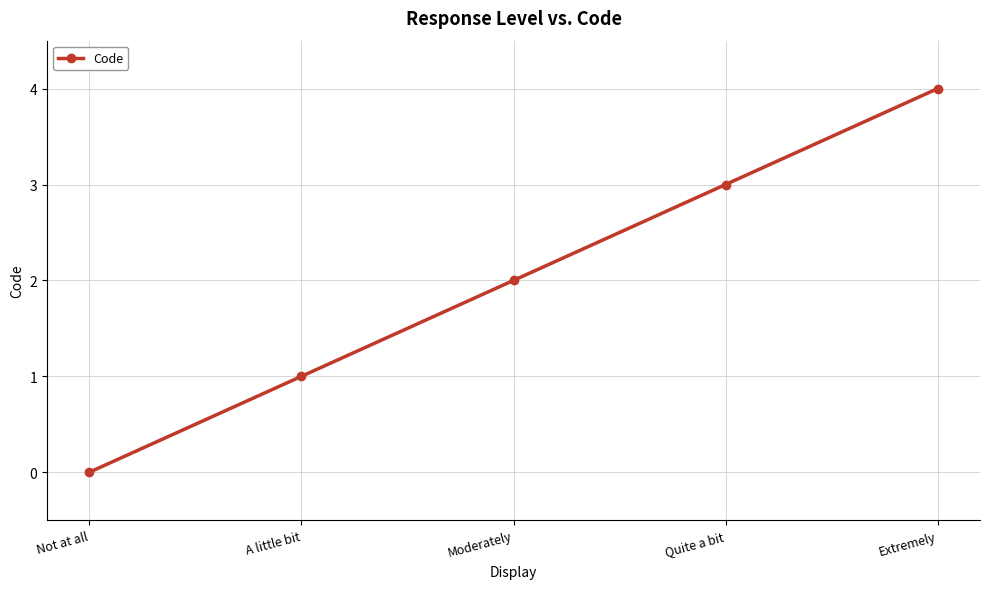

Reading left to right, extract all data points from this chart.

Not at all=0	A little bit=1	Moderately=2	Quite a bit=3	Extremely=4